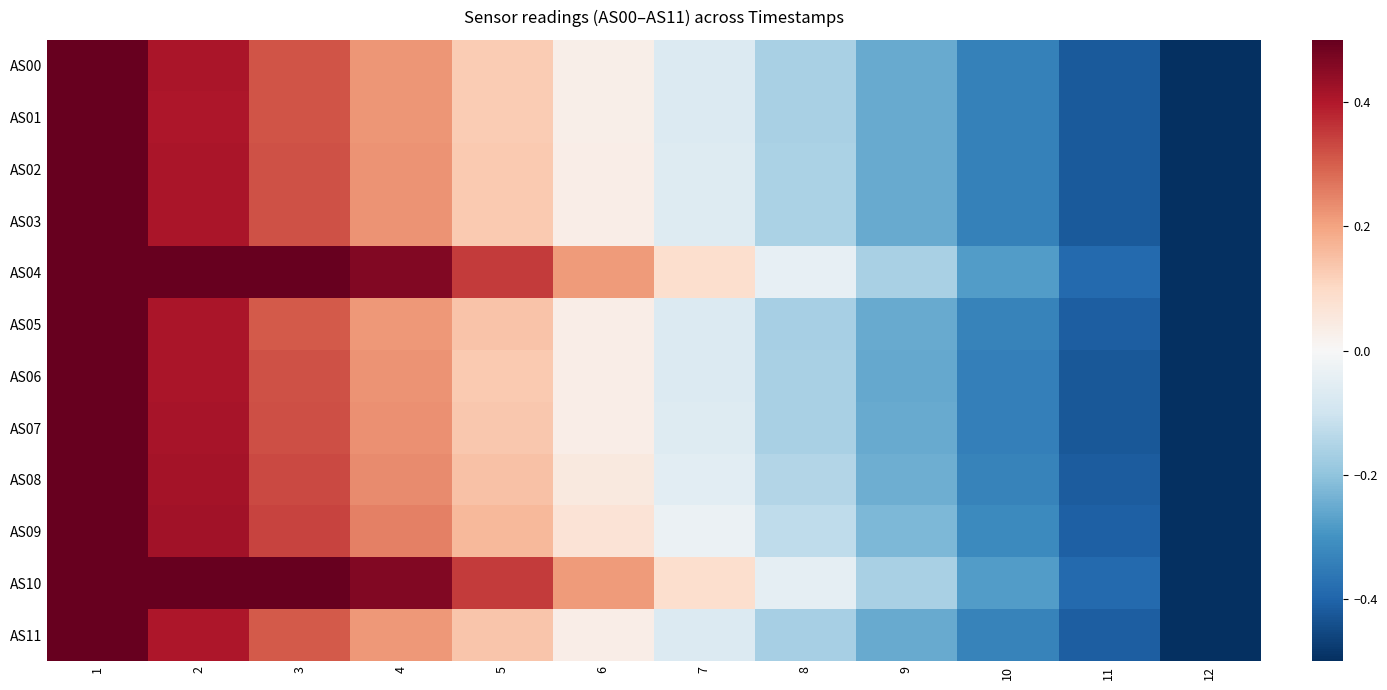

Reading left to right, transcribe all the data shown in this chart.

AS00: 1=0.5	2=0.4	3=0.3	4=0.2	5=0.1	6=0.0	7=-0.1	8=-0.2	9=-0.3	10=-0.3	11=-0.4	12=-0.5
AS01: 1=0.5	2=0.4	3=0.3	4=0.2	5=0.1	6=0.0	7=-0.1	8=-0.2	9=-0.3	10=-0.3	11=-0.4	12=-0.5
AS02: 1=0.5	2=0.4	3=0.3	4=0.2	5=0.1	6=0.0	7=-0.1	8=-0.2	9=-0.3	10=-0.3	11=-0.4	12=-0.5
AS03: 1=0.5	2=0.4	3=0.3	4=0.2	5=0.1	6=0.0	7=-0.1	8=-0.2	9=-0.3	10=-0.3	11=-0.4	12=-0.5
AS04: 1=0.5	2=0.5	3=0.5	4=0.5	5=0.3	6=0.2	7=0.1	8=-0.0	9=-0.2	10=-0.3	11=-0.4	12=-0.5
AS05: 1=0.5	2=0.4	3=0.3	4=0.2	5=0.1	6=0.0	7=-0.1	8=-0.2	9=-0.3	10=-0.3	11=-0.4	12=-0.5
AS06: 1=0.5	2=0.4	3=0.3	4=0.2	5=0.1	6=0.0	7=-0.1	8=-0.2	9=-0.3	10=-0.3	11=-0.4	12=-0.5
AS07: 1=0.5	2=0.4	3=0.3	4=0.2	5=0.1	6=0.0	7=-0.1	8=-0.2	9=-0.3	10=-0.3	11=-0.4	12=-0.5
AS08: 1=0.5	2=0.4	3=0.3	4=0.2	5=0.1	6=0.0	7=-0.1	8=-0.1	9=-0.2	10=-0.3	11=-0.4	12=-0.5
AS09: 1=0.5	2=0.4	3=0.3	4=0.3	5=0.2	6=0.1	7=-0.0	8=-0.1	9=-0.2	10=-0.3	11=-0.4	12=-0.5
AS10: 1=0.5	2=0.5	3=0.5	4=0.5	5=0.3	6=0.2	7=0.1	8=-0.0	9=-0.2	10=-0.3	11=-0.4	12=-0.5
AS11: 1=0.5	2=0.4	3=0.3	4=0.2	5=0.1	6=0.0	7=-0.1	8=-0.2	9=-0.3	10=-0.3	11=-0.4	12=-0.5